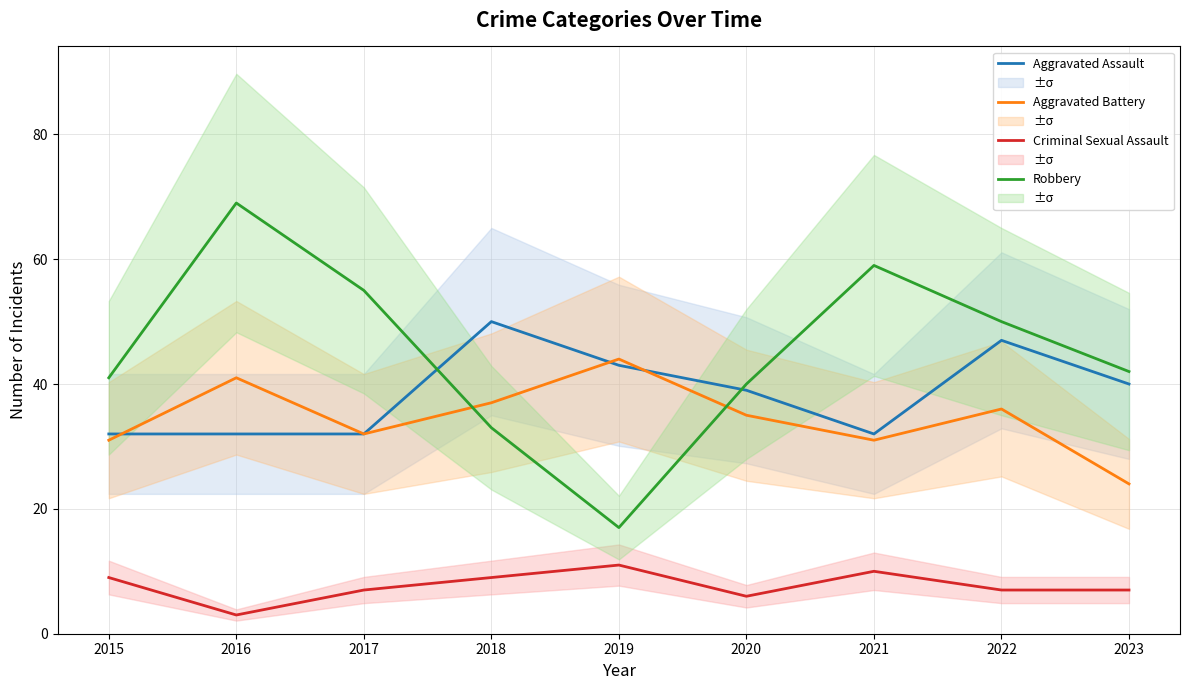

What is the maximum value shown in the chart?

69